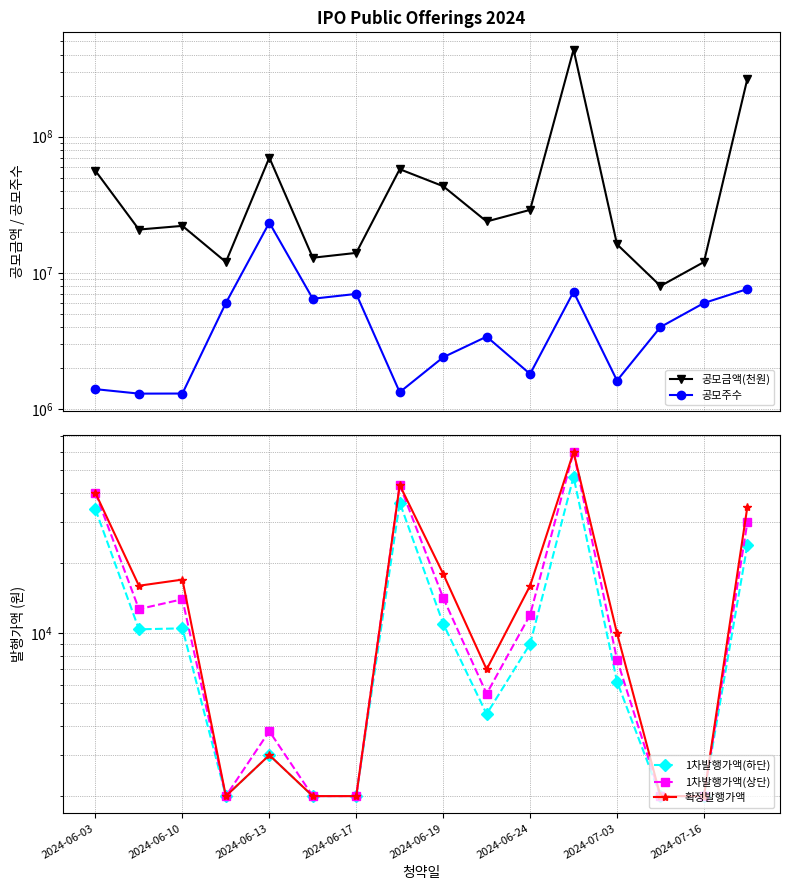

Does the chart have visible grid lines?

Yes